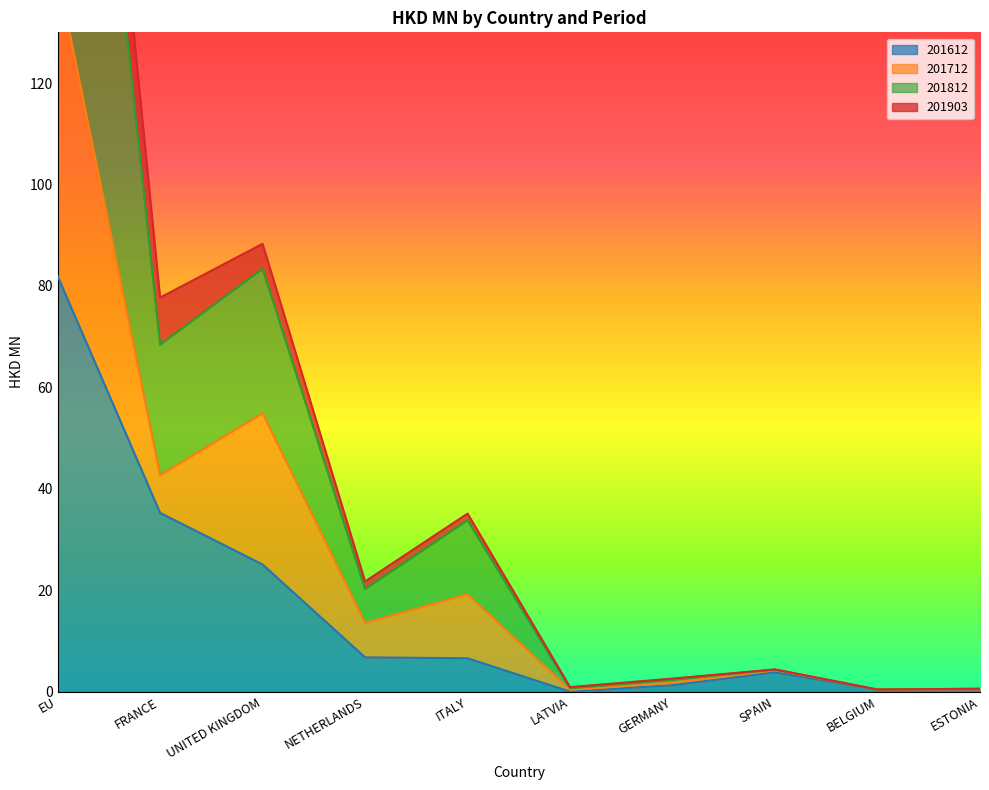

The 201612 series shows 114.6 at EU. True or false?

False